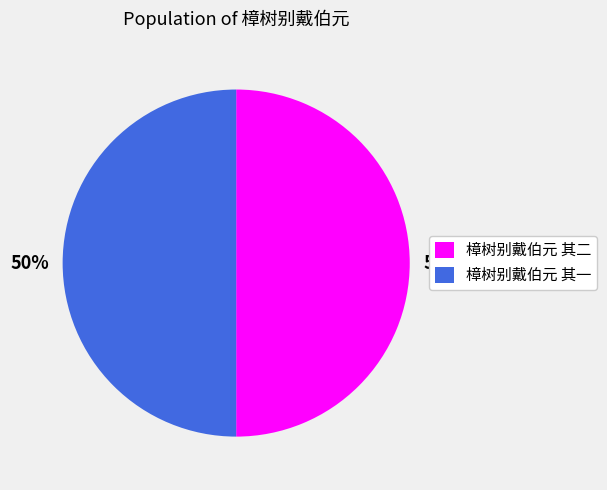

The 樟树别戴伯元 其二 slice represents 50% of the pie. True or false?

True